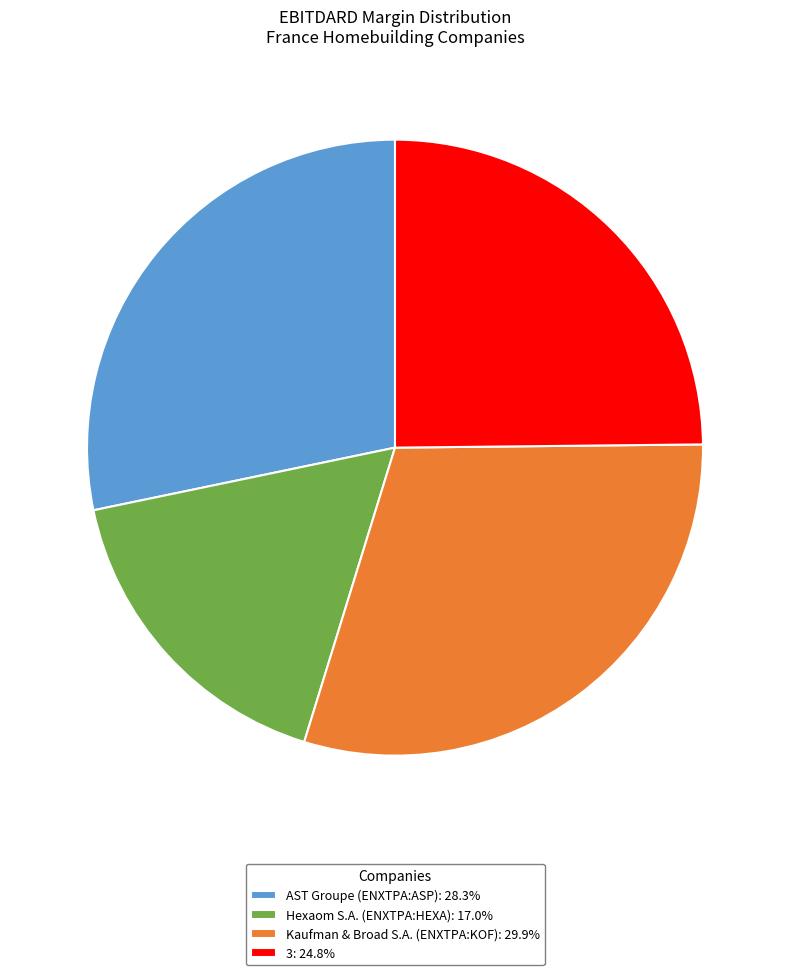

Is there a majority slice in this chart?

No